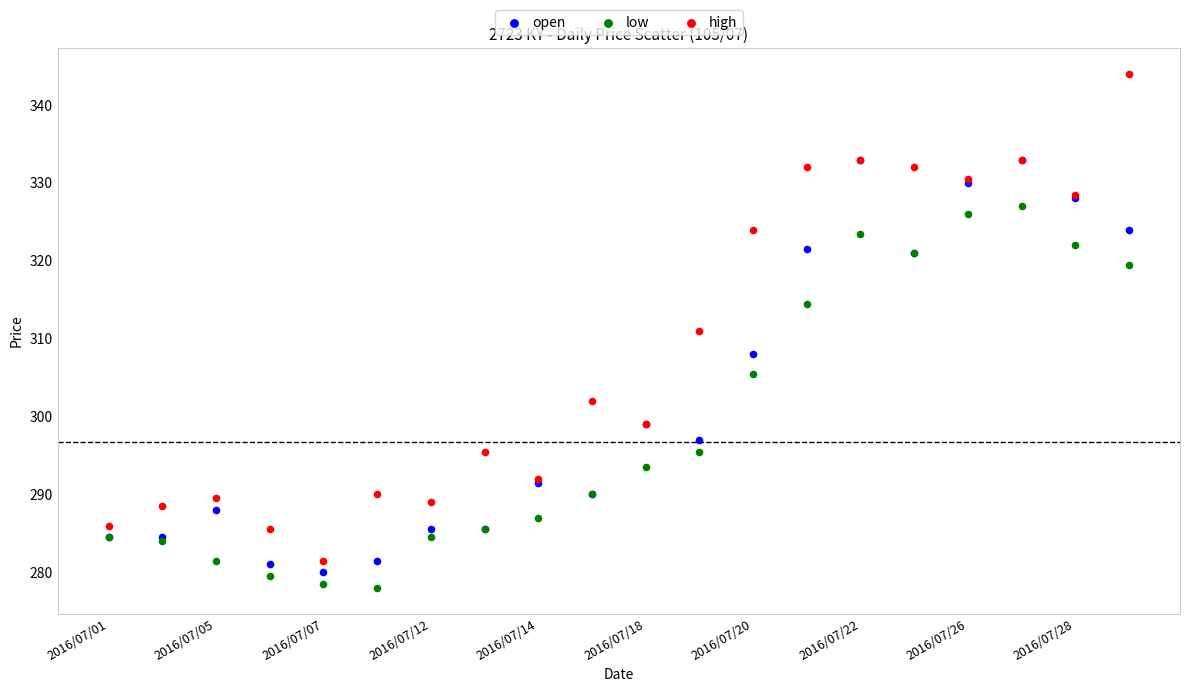

In the high series, what Y value is closest to 312?

311.0